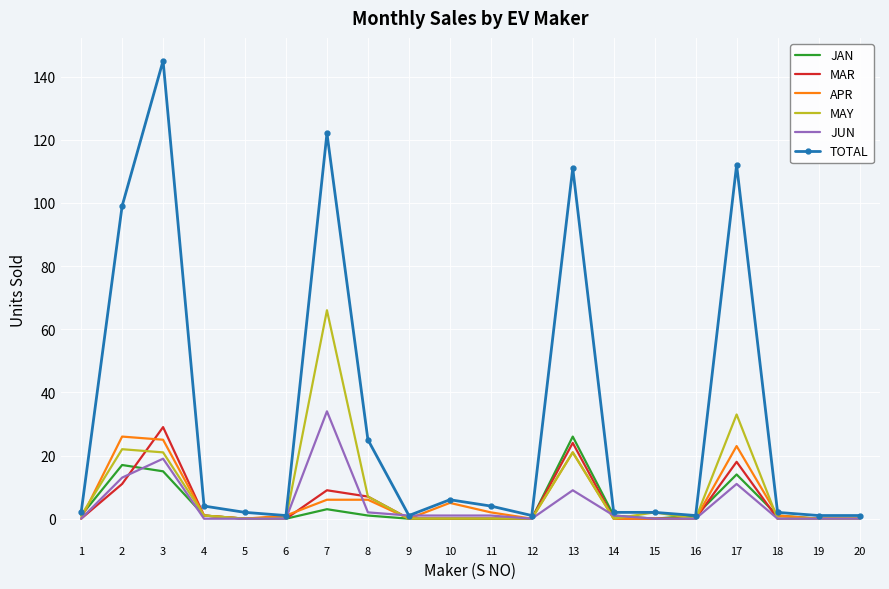

Is it true that MAR equals 0 at 14?

True